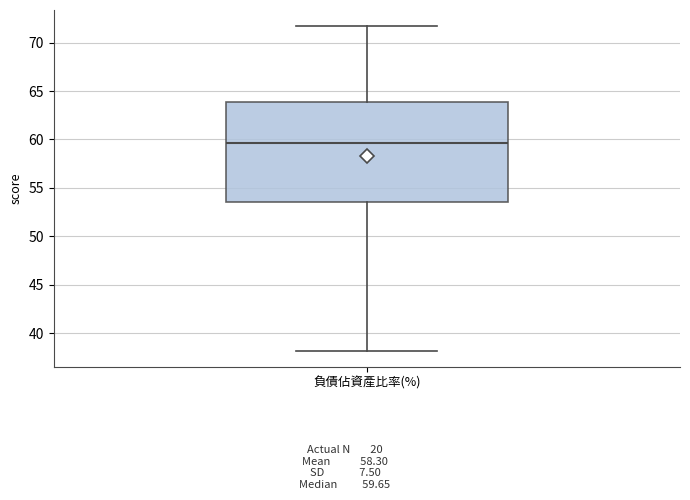

Transcribe this box plot: give where the median line is, the range the box spans, and where the two whiskers end, as read against the y-axis. The values are not printed on the chart, so give them approximately, as read against the axis.

median 59.5, box 53.5 to 64.0, whiskers 38.0 to 71.5